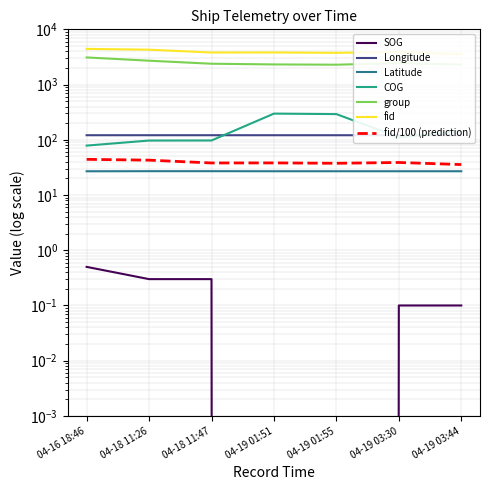

True or false: SOG and group intersect in this chart.

False